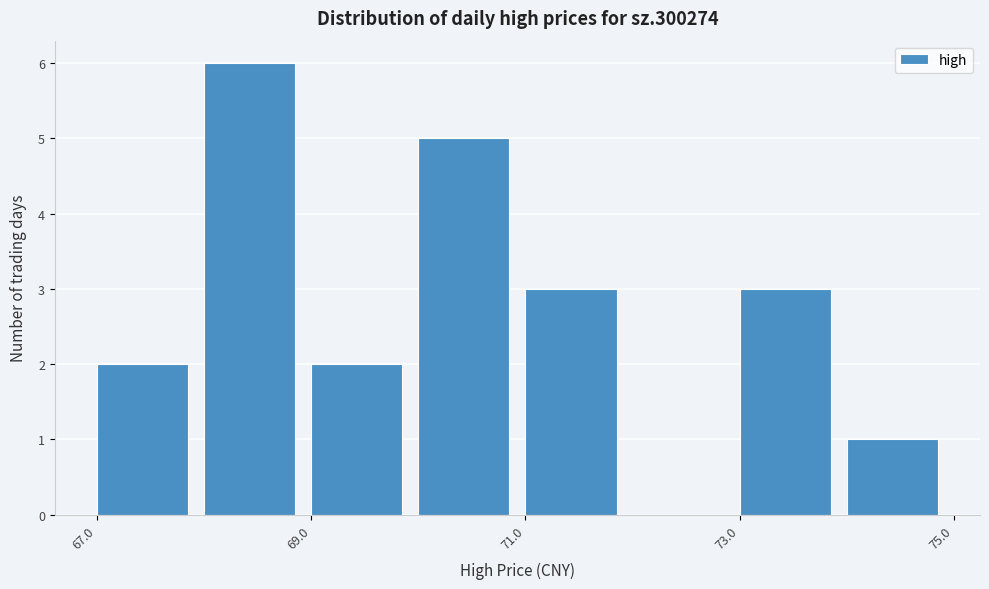

Reading left to right, list every bar in this chart as the range it spans on the x-axis followed by its height. The values are not printed on the chart, so give them approximately, as read against the axis.

67 to 68: 2
68 to 69: 6
69 to 70: 2
70 to 71: 5
71 to 72: 3
72 to 73: 0
73 to 74: 3
74 to 75: 1